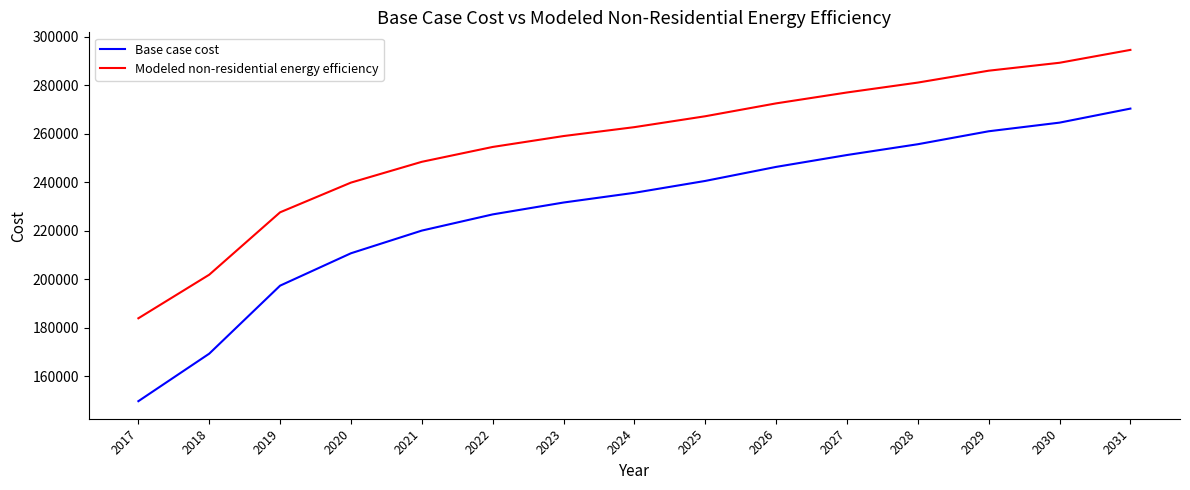

Reading right to left, extract all data points from this chart.

Base case cost: 2031=270291.2	2030=264507.9	2029=260948.9	2028=255610.5	2027=251161.7	2026=246268.2	2025=240484.8	2024=235591.2	2023=231587.4	2022=226693.8	2021=220020.7	2020=210678.4	2019=197332.2	2018=169305.3	2017=149730.9
Modeled non-residential energy efficiency: 2031=294481.1	2030=289175.9	2029=285911.2	2028=281014.0	2027=276933.1	2026=272444.1	2025=267138.8	2024=262649.8	2023=258977.0	2022=254487.9	2021=248366.5	2020=239796.5	2019=227553.7	2018=201843.8	2017=183887.7